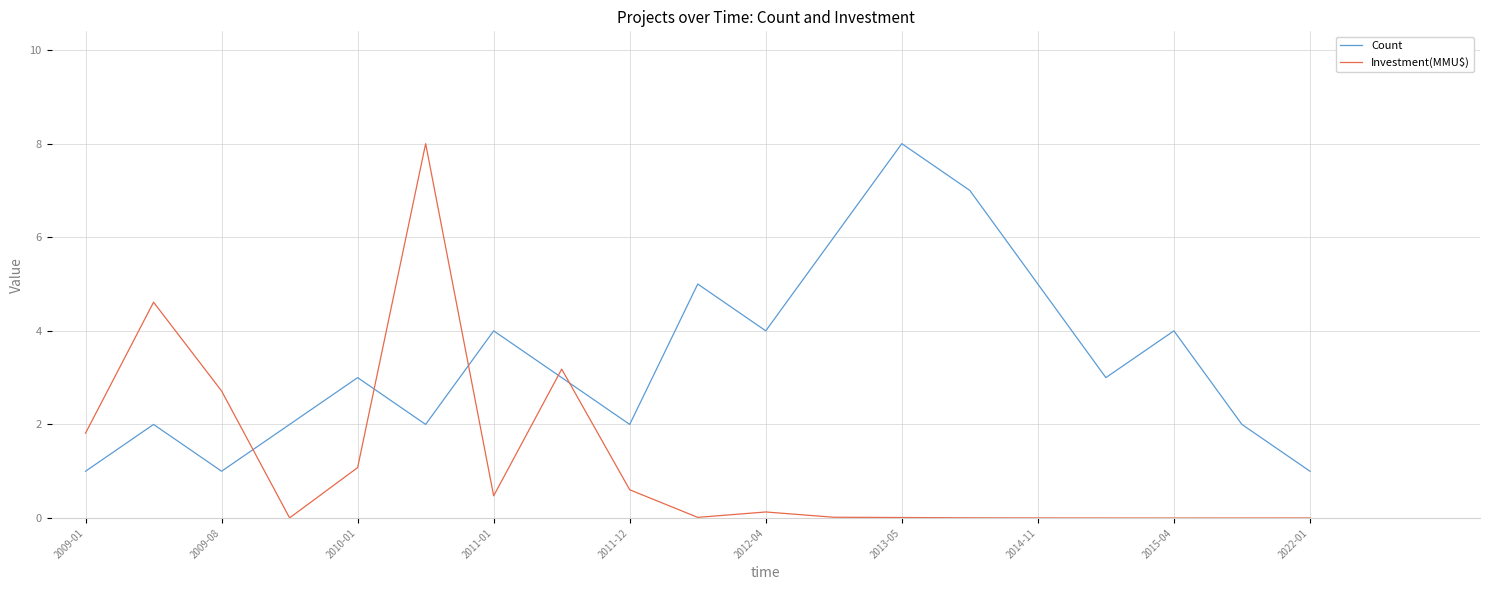

Rank the series by their average value, from highest to lowest.

Count, Investment(MMU$)